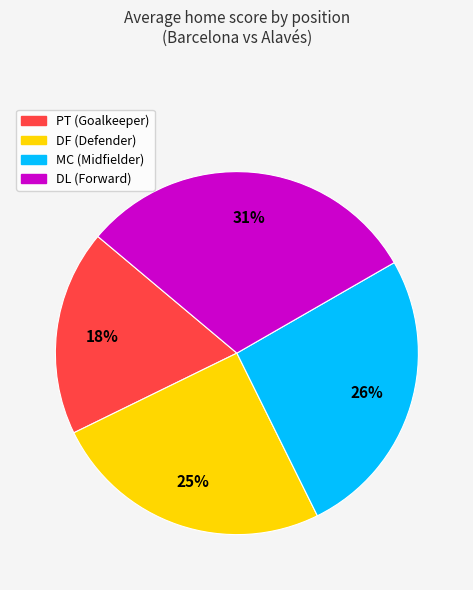

Which has a higher value, PT or DL?

DL